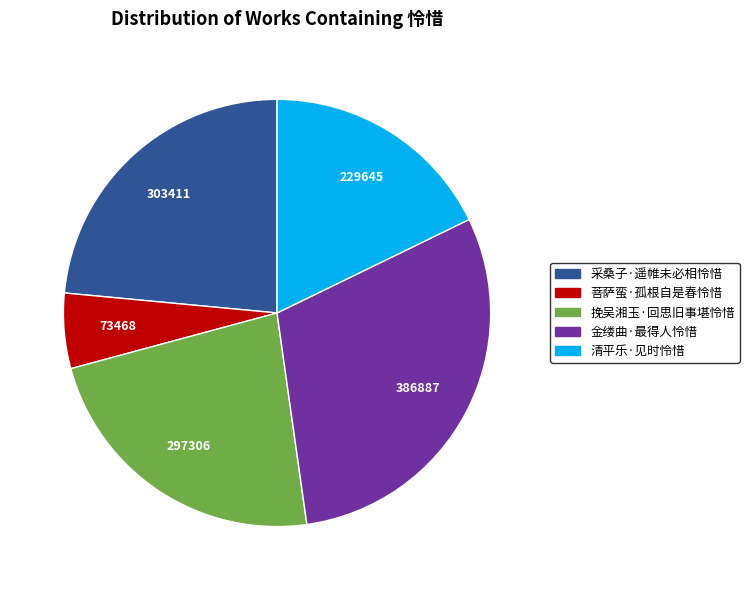

Combined, do 清平乐·见时怜惜 and 菩萨蛮·孤根自是春怜惜 account for over 50%?

No